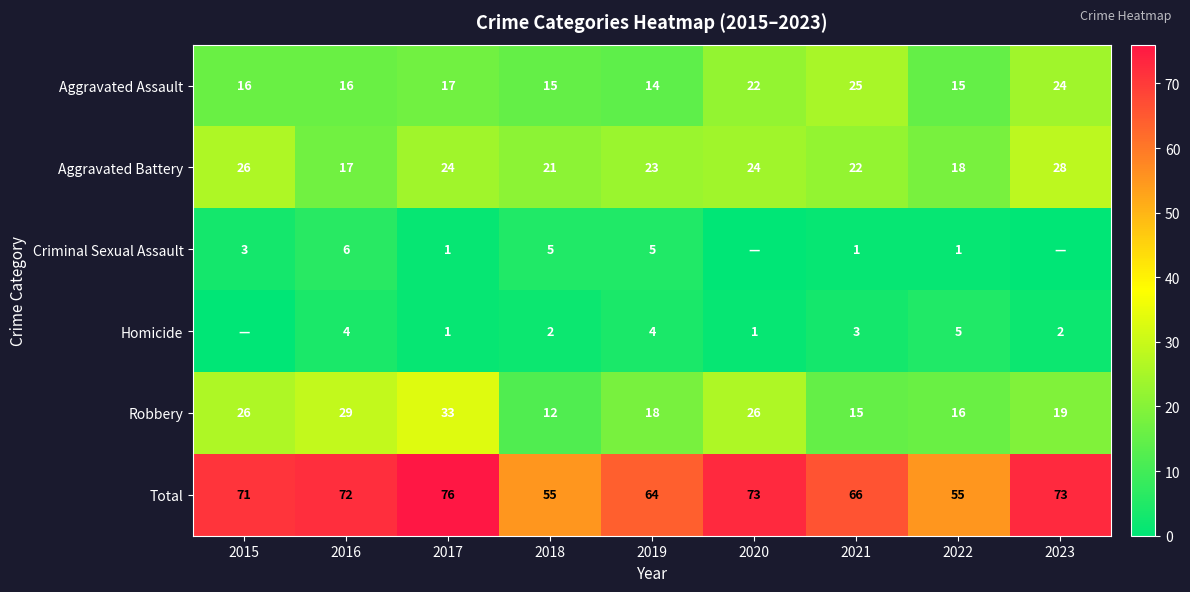

At 2022, list the series in order from smallest to largest.

Criminal Sexual Assault, Homicide, Aggravated Assault, Robbery, Aggravated Battery, Total